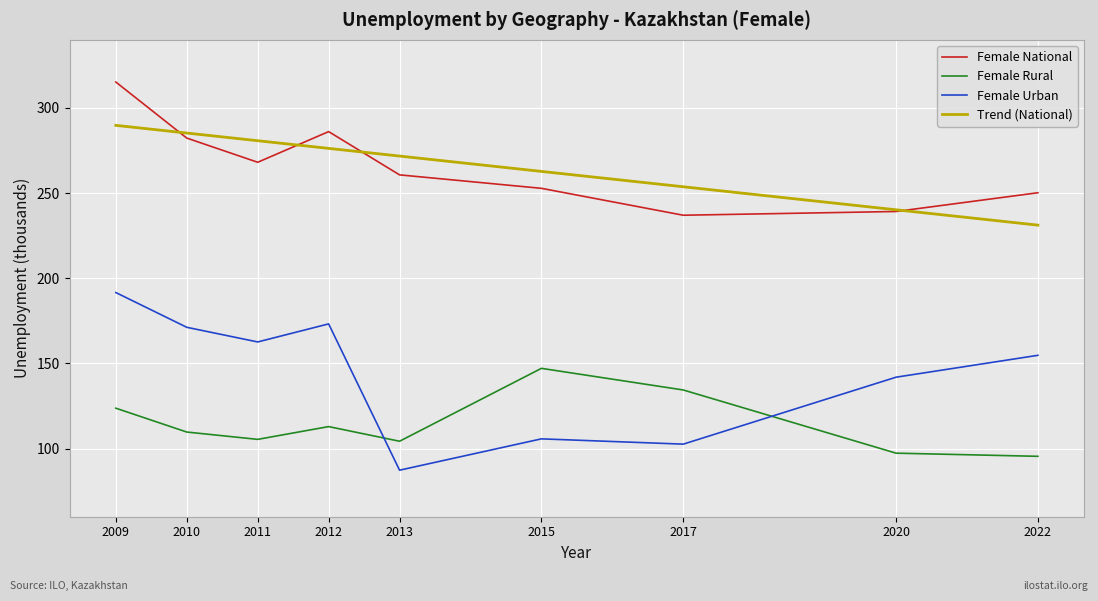

What is the difference between the maximum and minimum values in the Female Urban series?

104.3